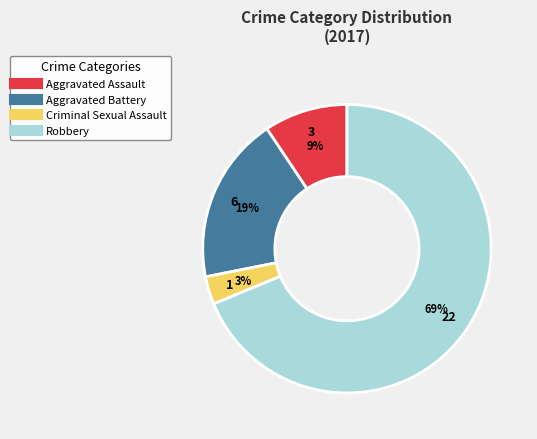

To the nearest percent, what is the difference between the largest and smallest slice percentages?

66%